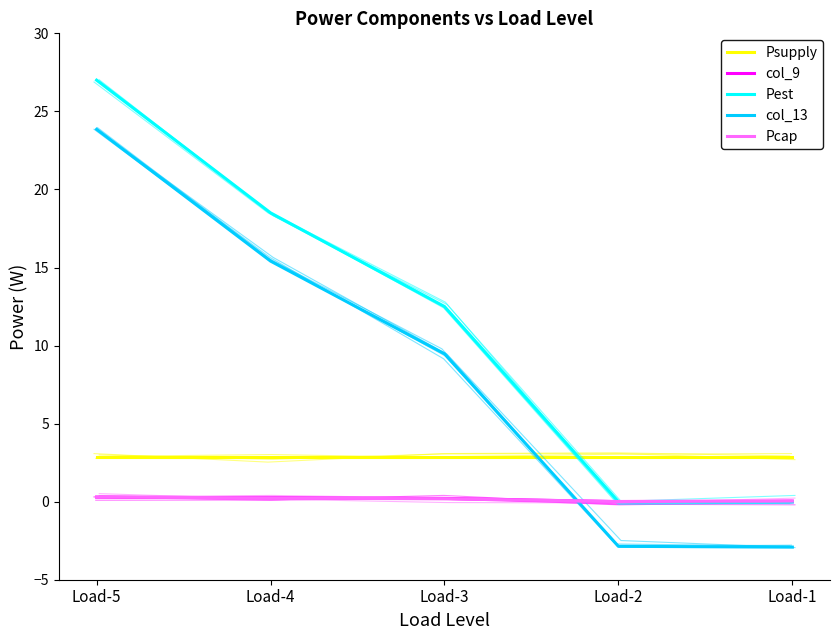

How many lines are shown in the chart?

5